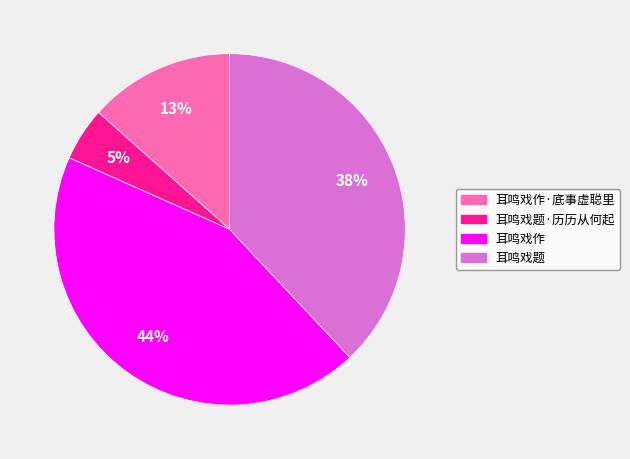

How many segments does this pie chart have?

4